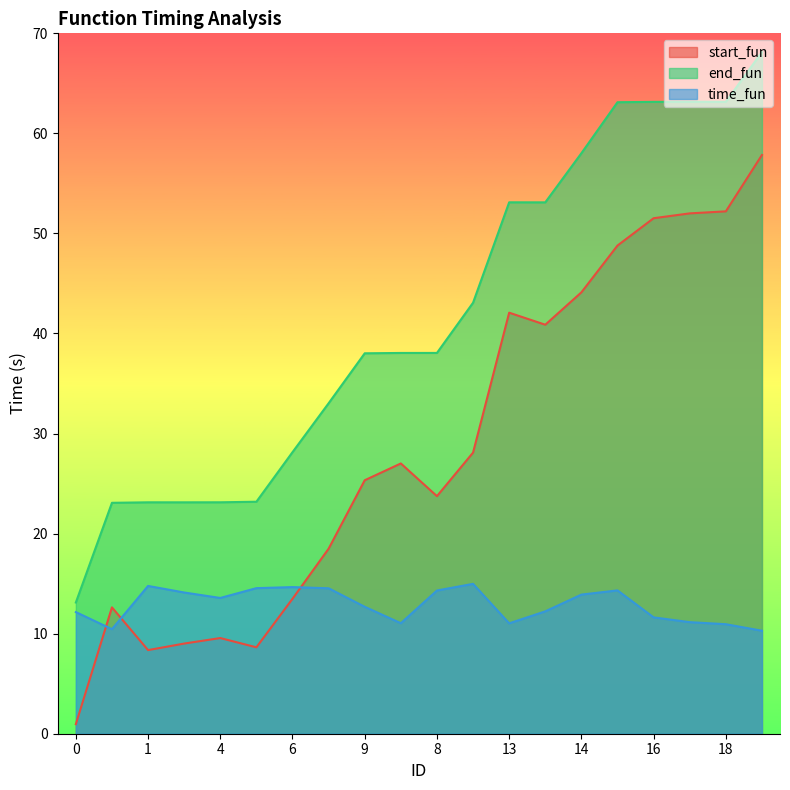

True or false: time_fun and end_fun intersect in this chart.

False